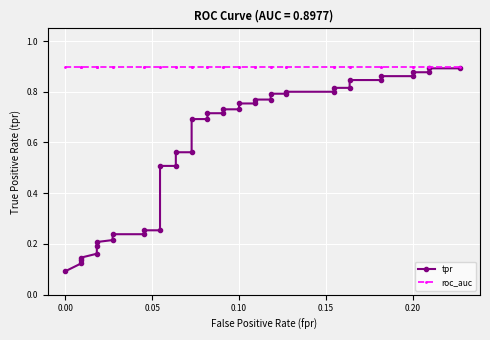

The roc_auc series shows 0.3 at 37. True or false?

False